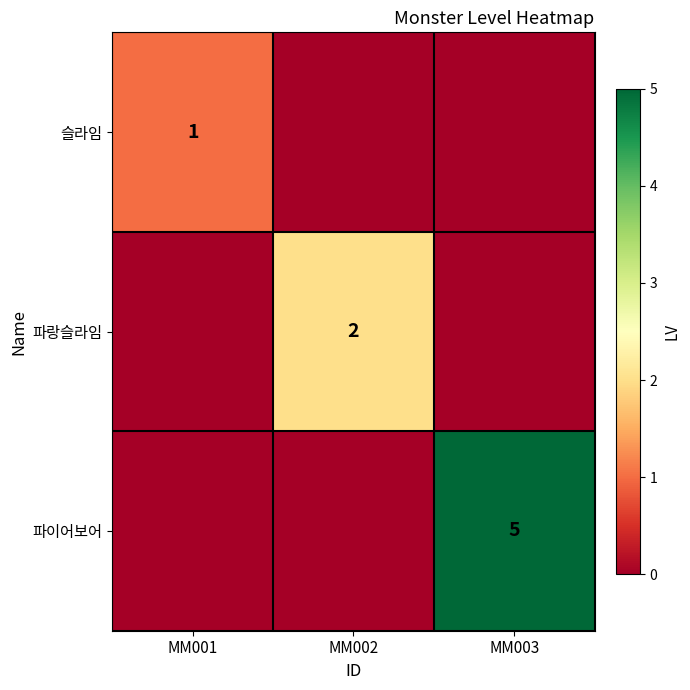

Which category has the lowest value across all series?

MM002